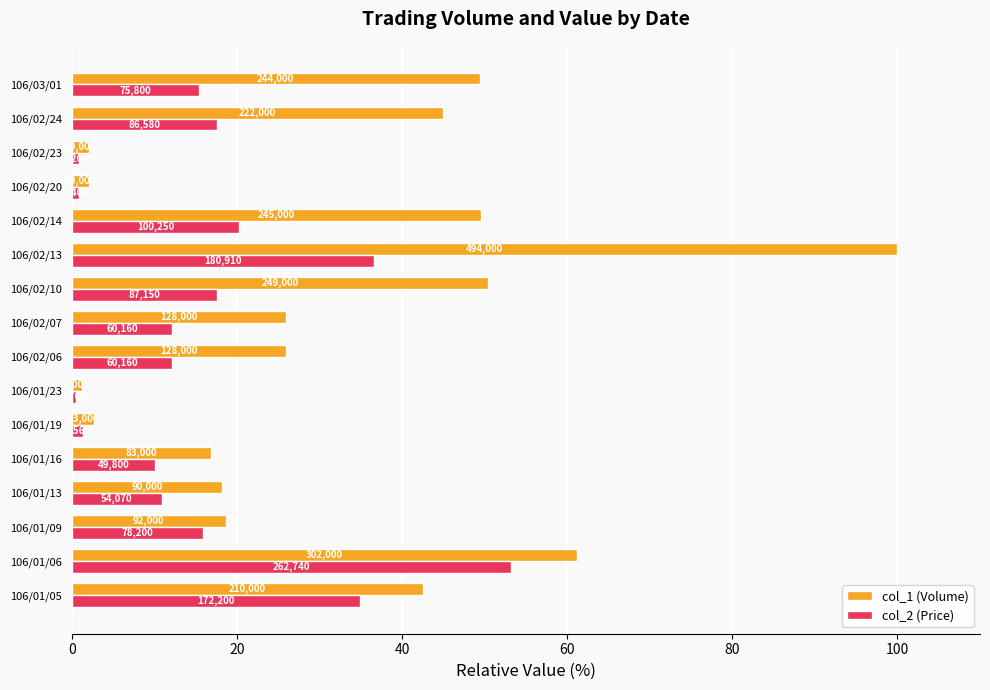

What is the highest value of the col_1 (Volume) series?

100.0